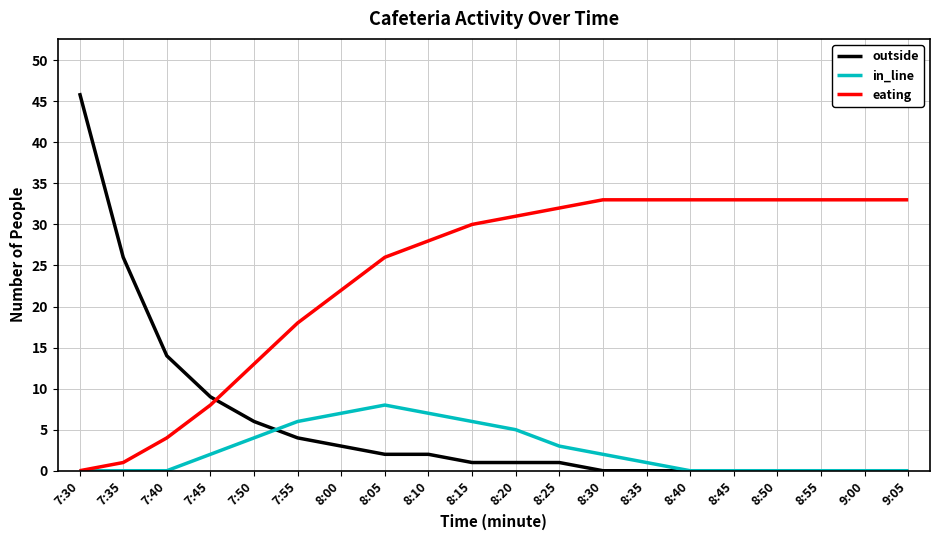

Between 8:30 and 8:50, which series saw the biggest shift?

in_line